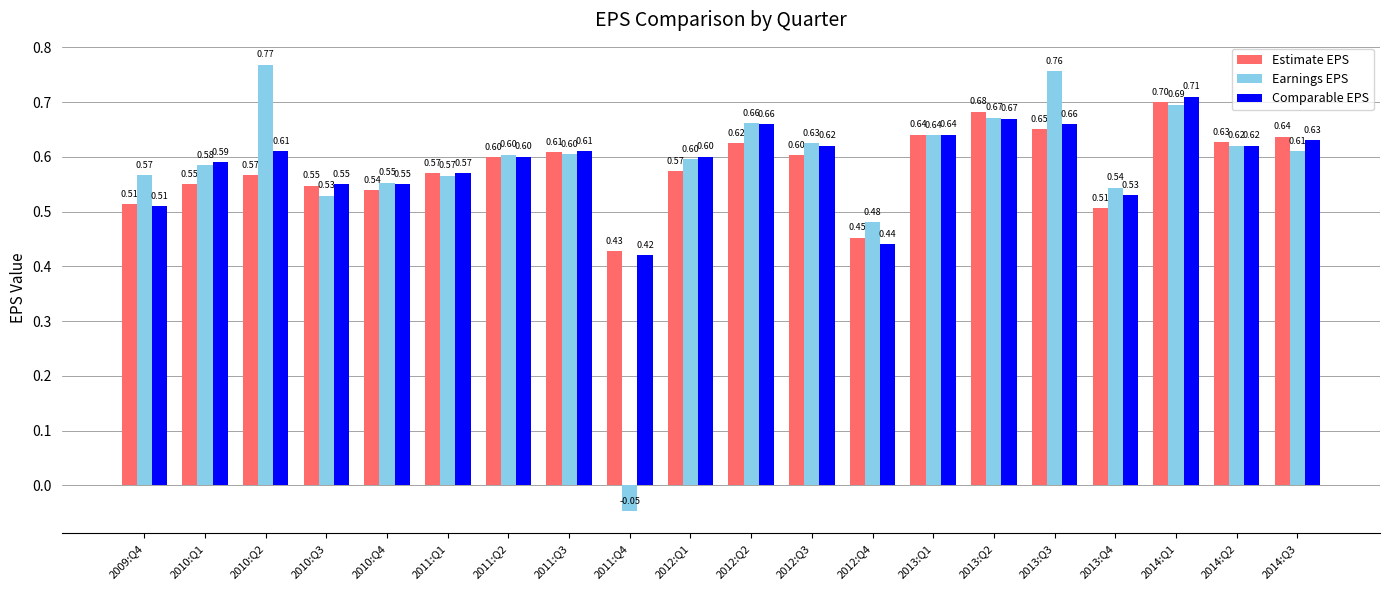

Which series changed the most between 2010:Q1 and 2011:Q2?

Estimate EPS